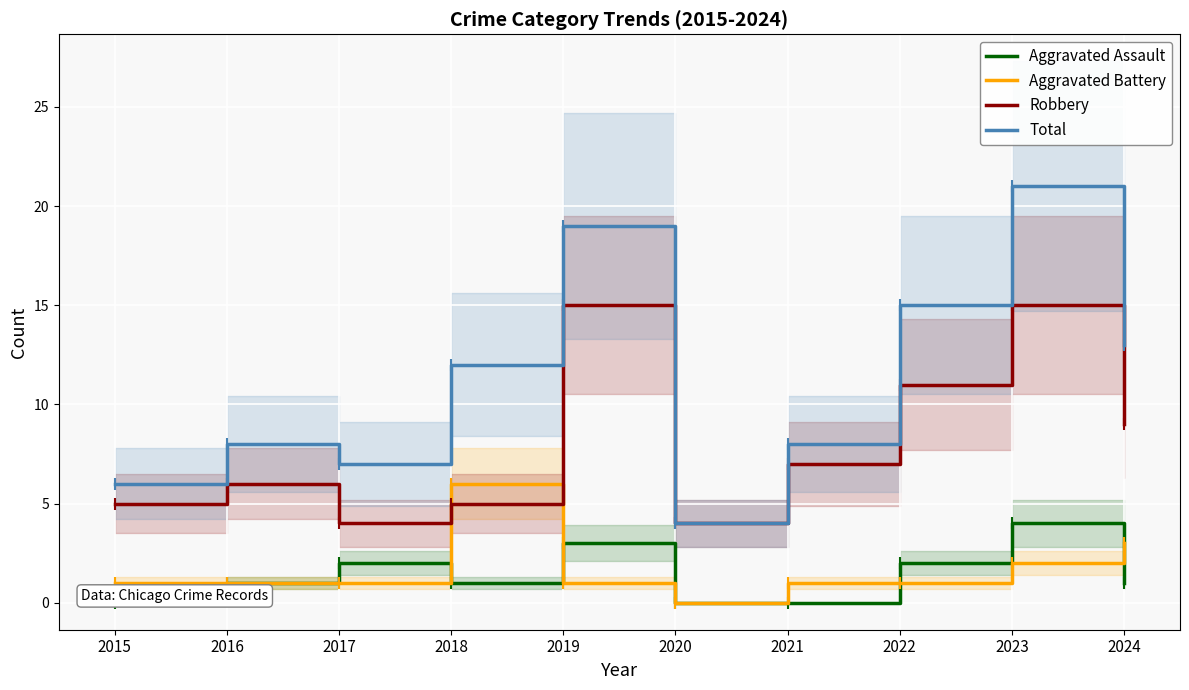

Reading left to right, what are all the values shown in this chart?

Aggravated Assault: 0	1	2	1	3	0	0	2	4	1
Aggravated Battery: 1	1	1	6	1	0	1	1	2	3
Robbery: 5	6	4	5	15	4	7	11	15	9
Total: 6	8	7	12	19	4	8	15	21	13